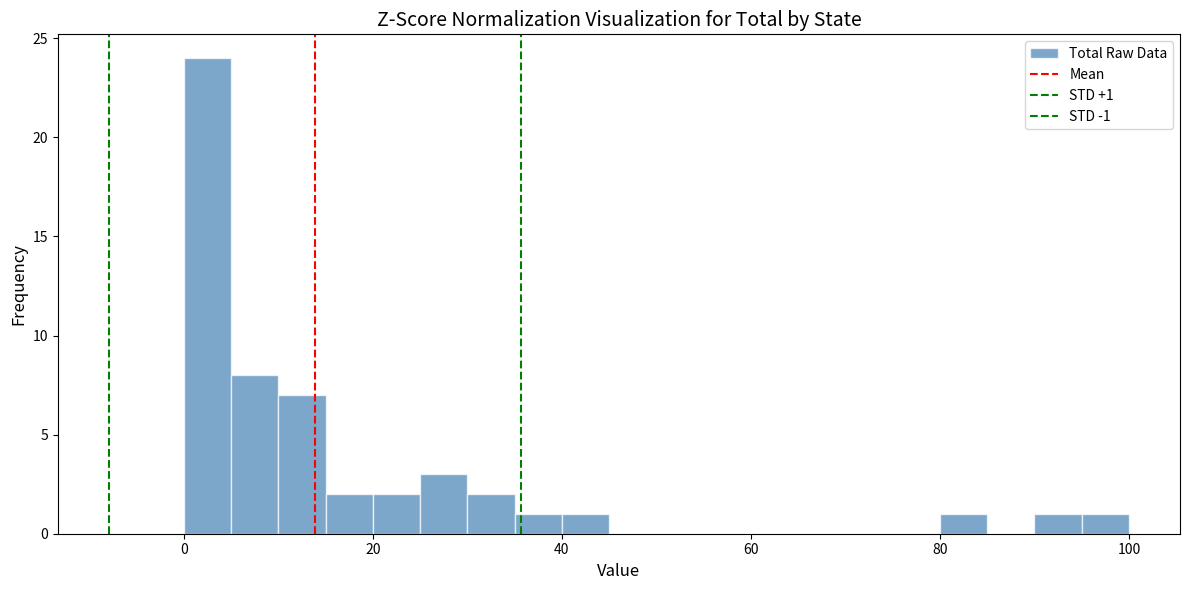

Read against the x-axis, roughly where is the centre of the tallest bar?

2